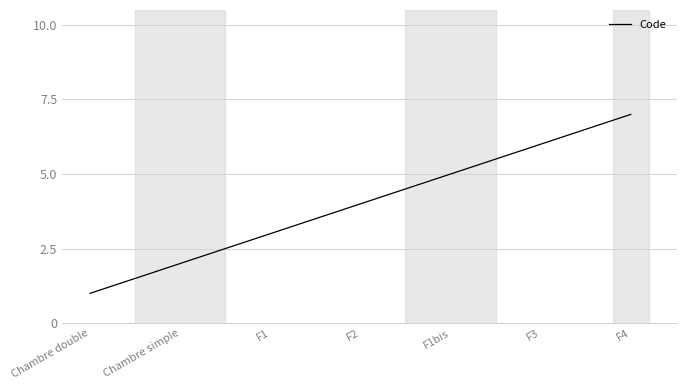

What is the difference between the second highest and minimum values?

5